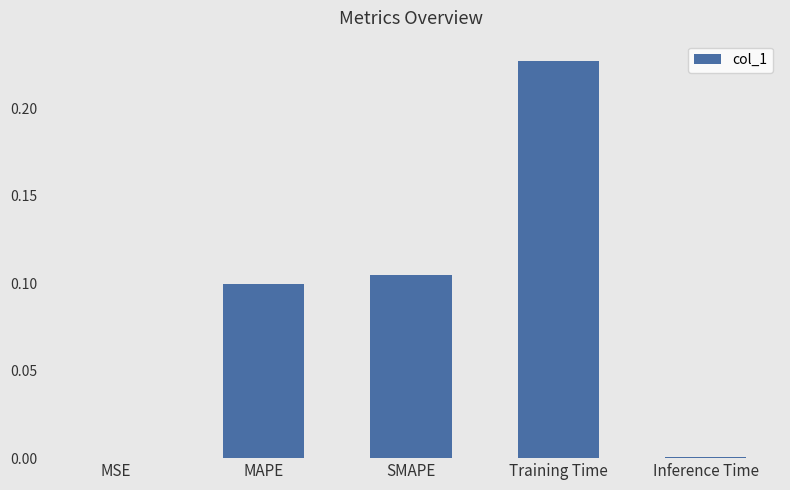

What is the sum of all values?

0.4